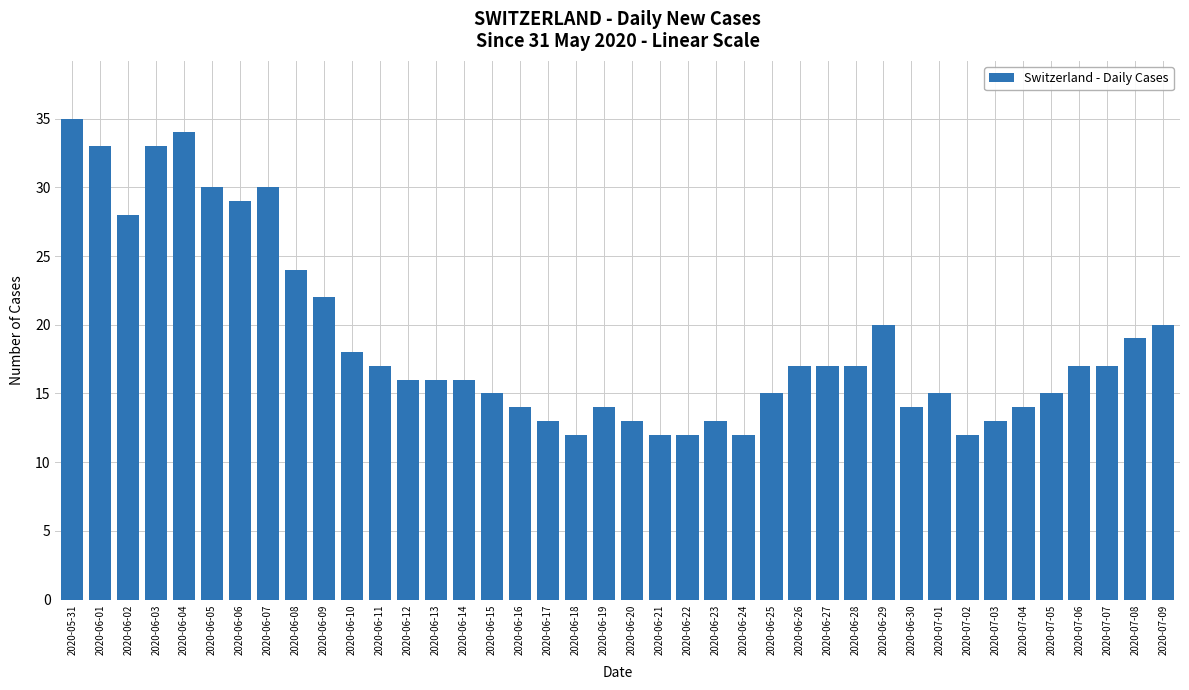

Approximately how many times larger is the value at 2020-06-15 compared to 2020-06-22?

1.2